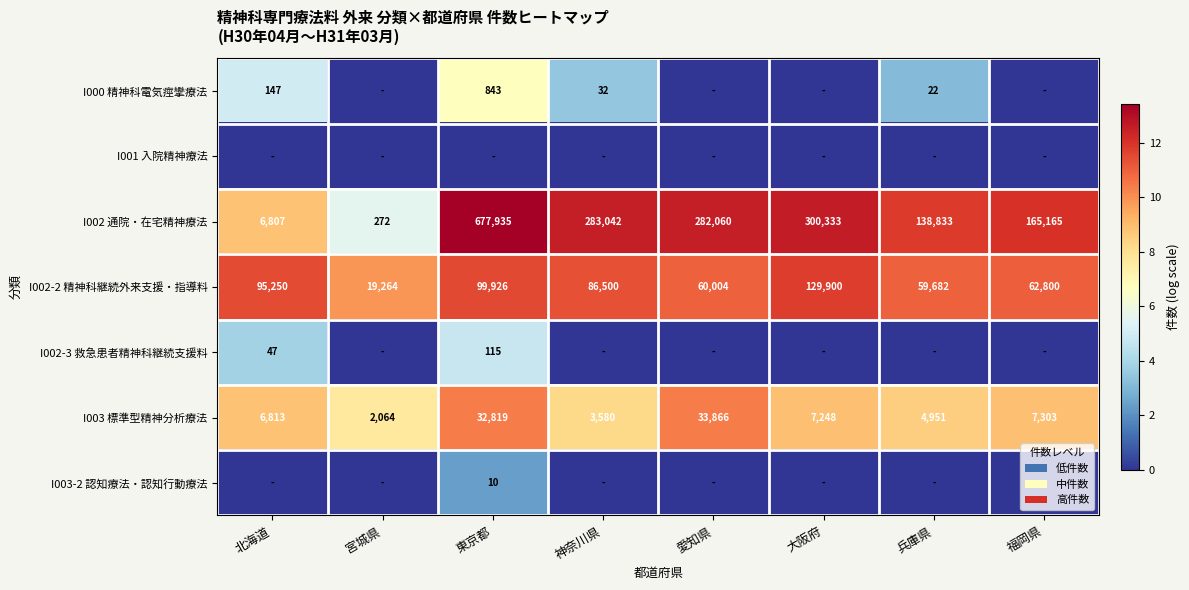

What is the sum of all I003 標準型精神分析療法 values?

98644